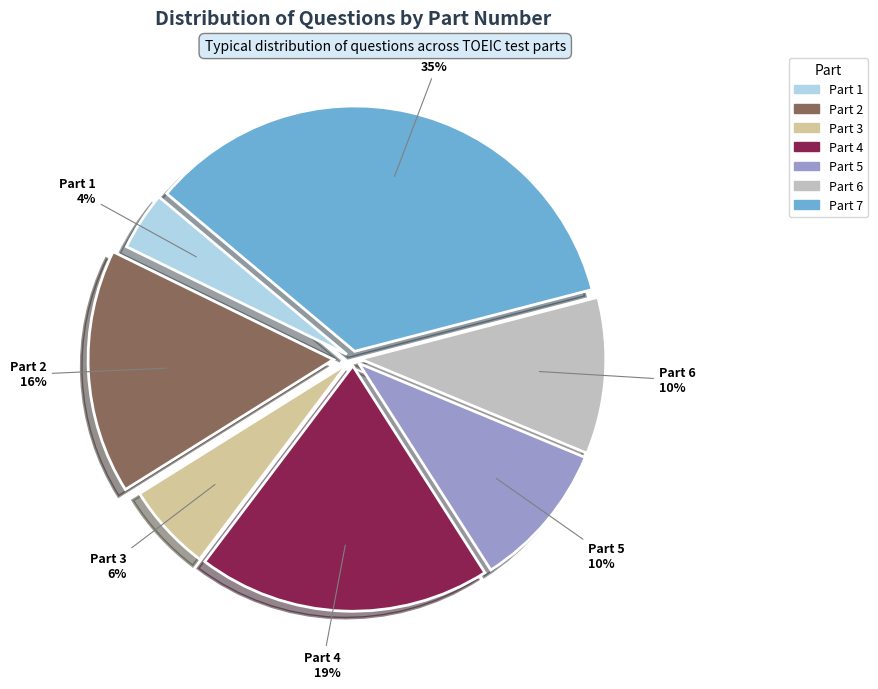

Between Part 3 and Part 7, which is larger?

Part 7